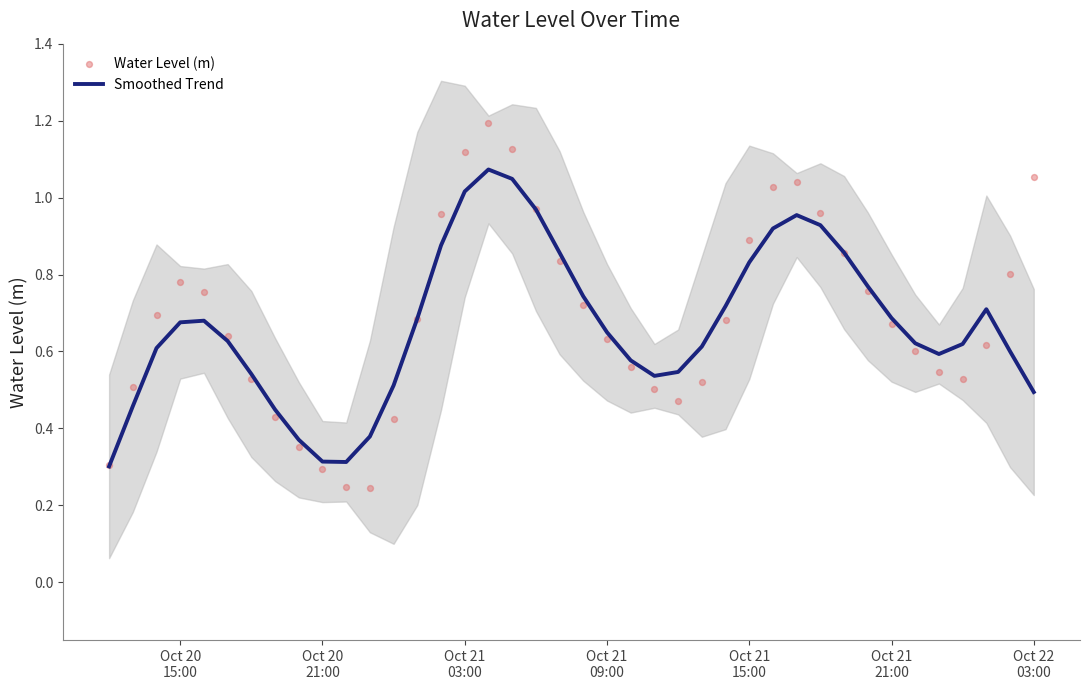

At how many categories does at least one series exceed 0?

40